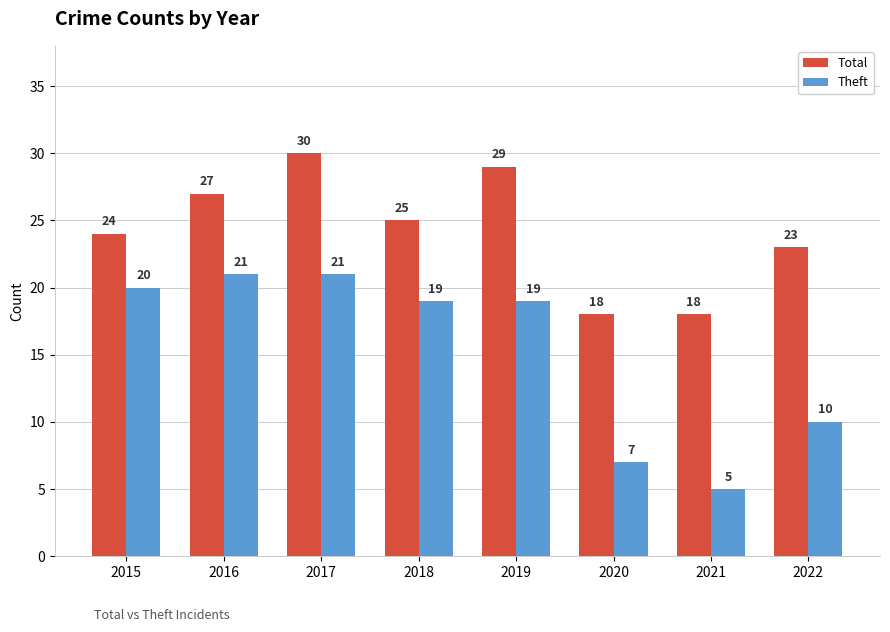

At which label does Theft reach its minimum?

2021